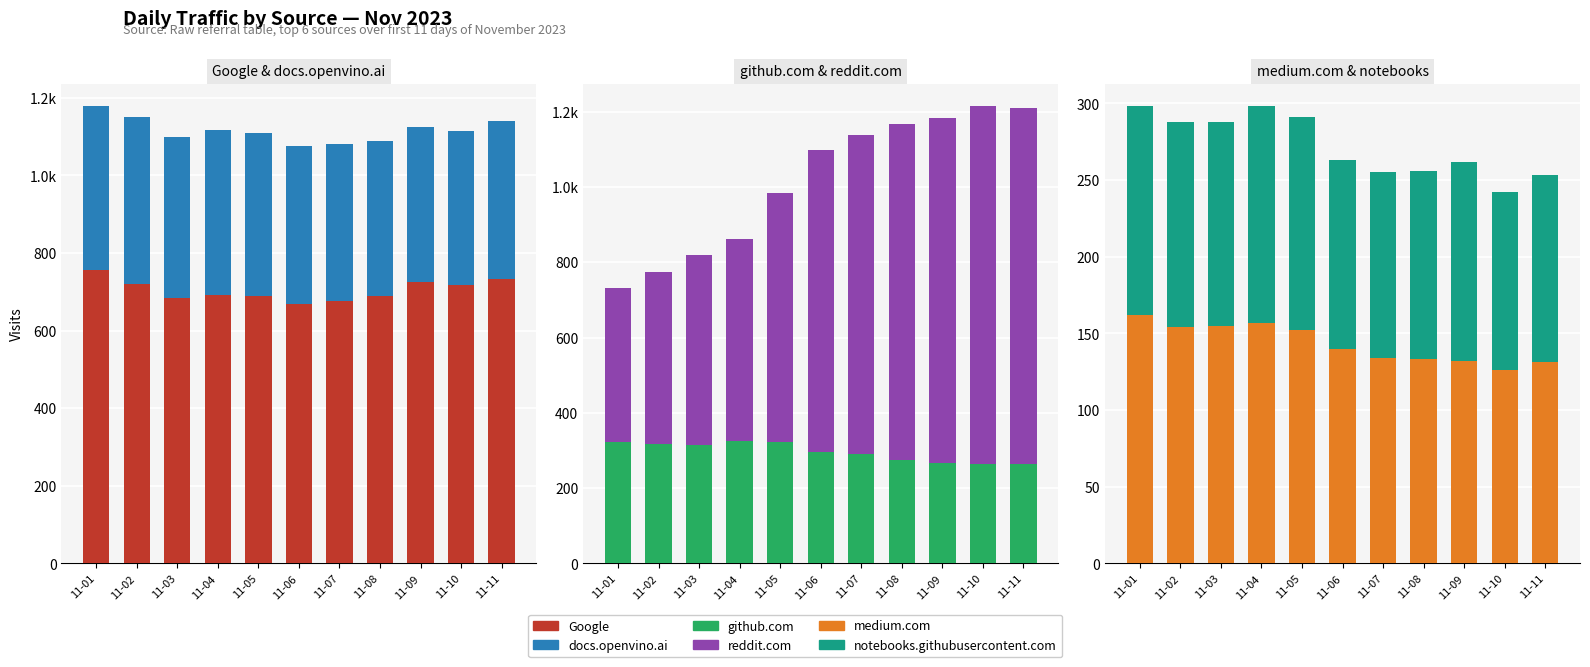

At which label does Google first exceed 693?

11-01